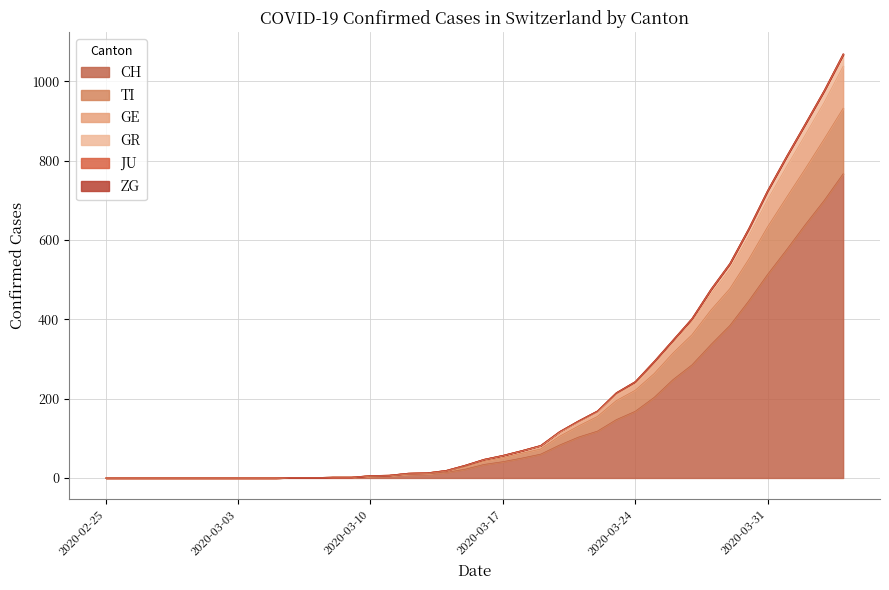

How many values in TI are above zero?

30